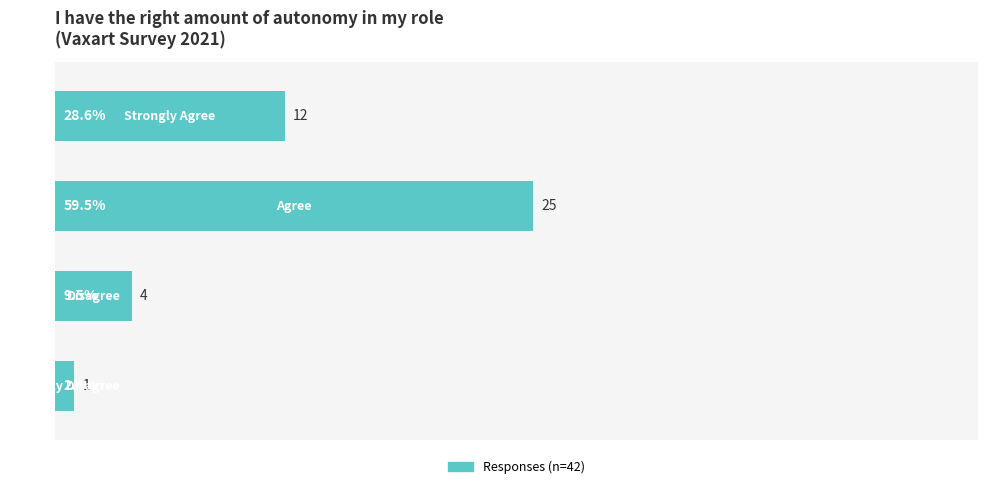

What is the greatest value displayed?

59.5